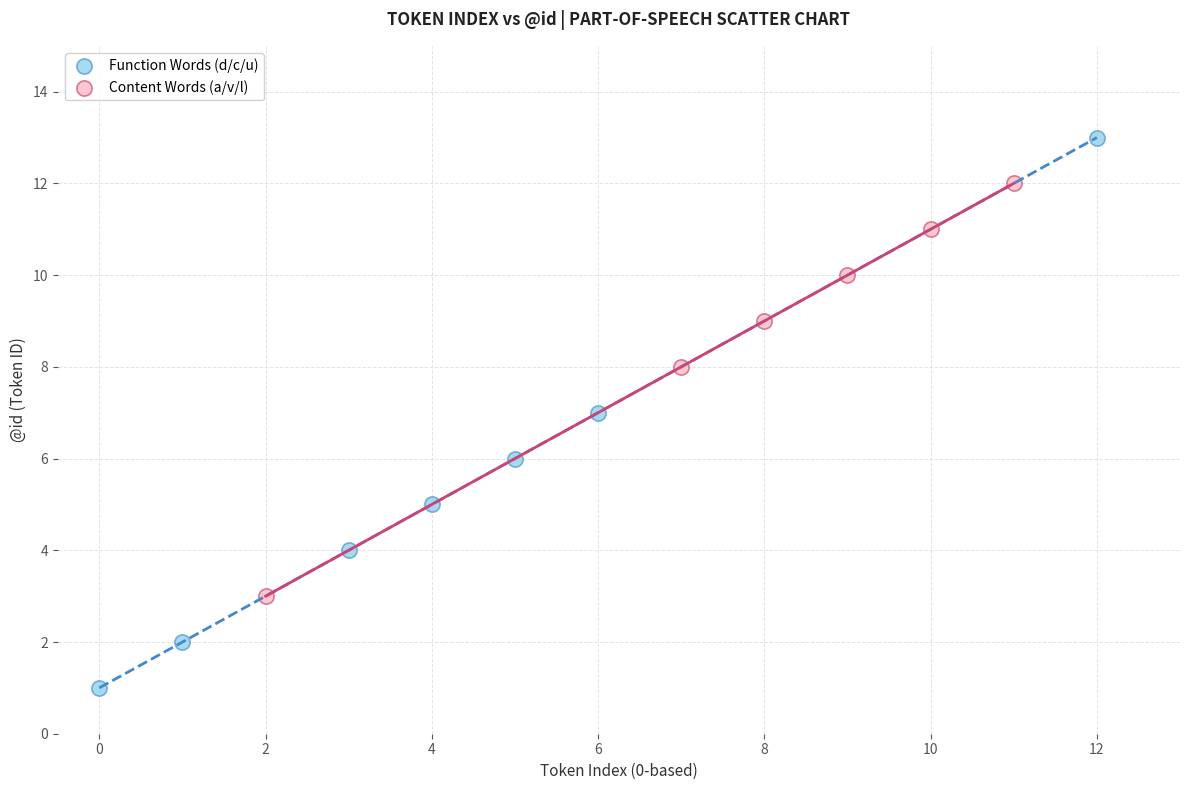

Which series has the largest Y range (max minus min)?

Function Words (d/c/u)